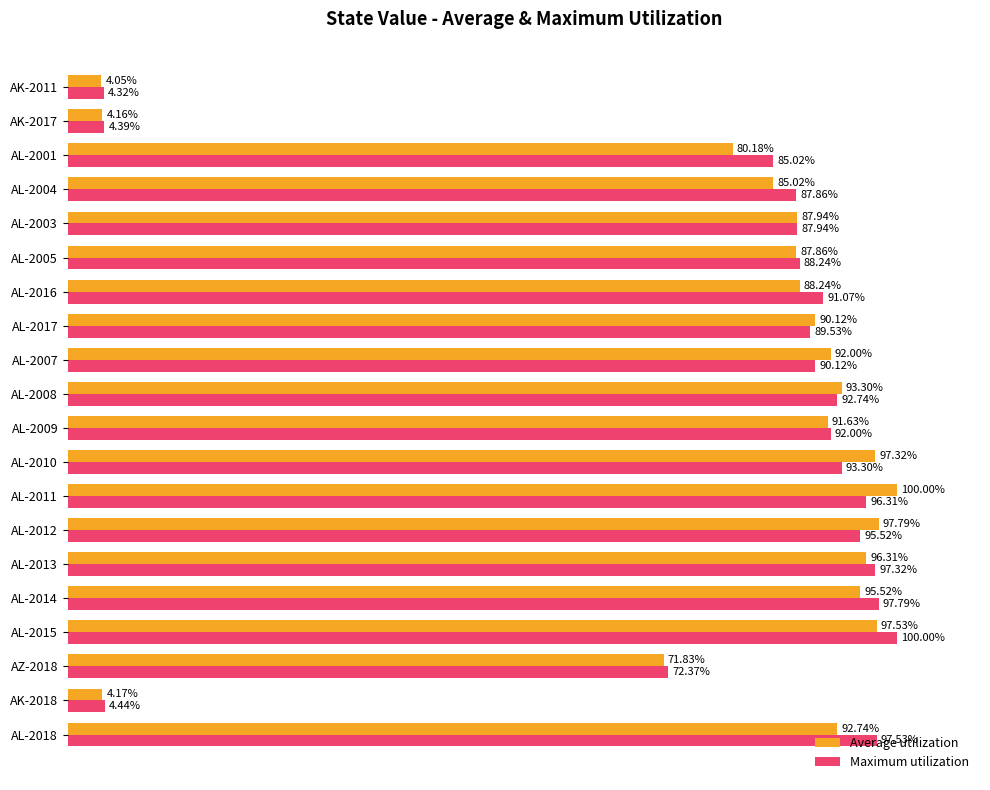

Which series has the largest range (max minus min)?

Average utilization